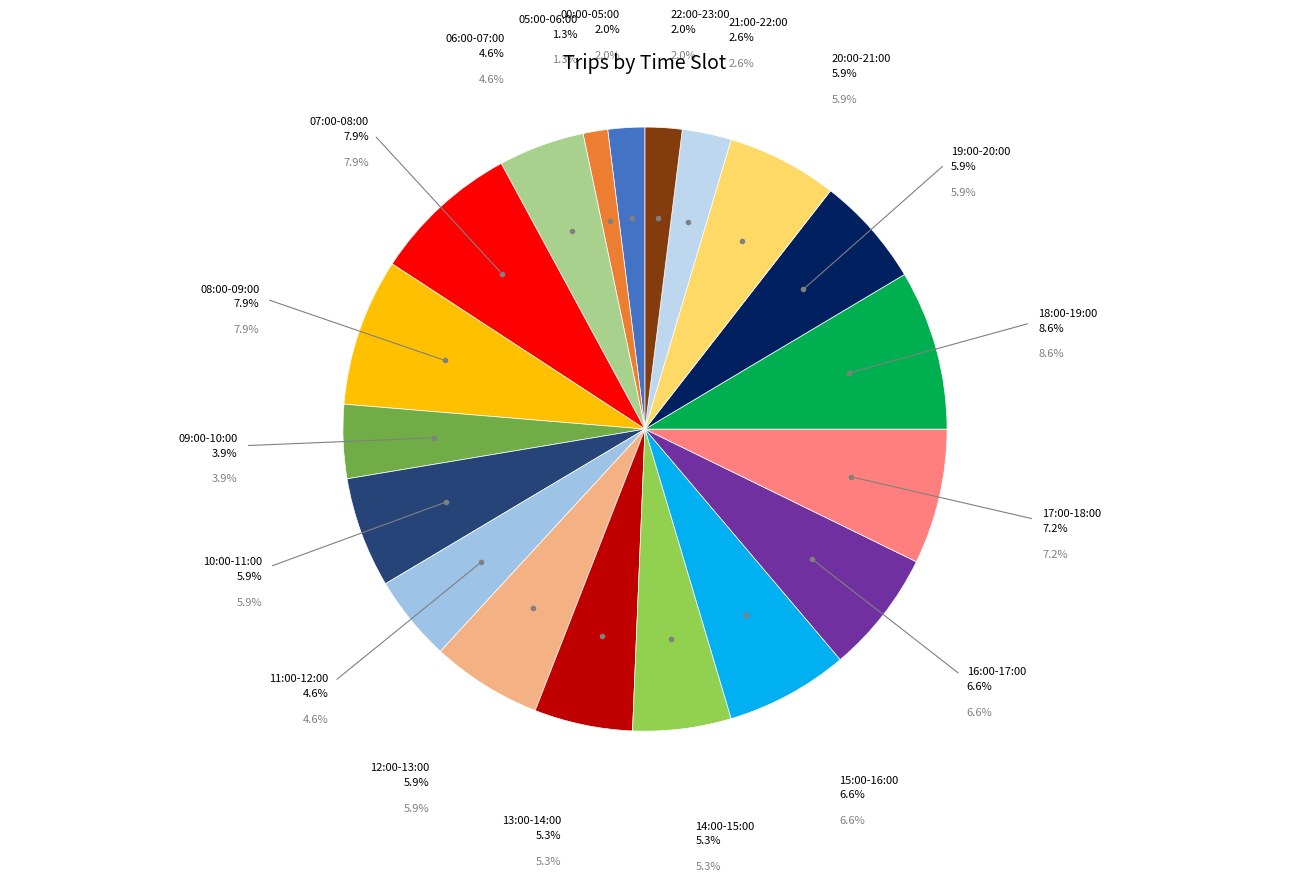

Is the sum of 08:00-09:00 and 19:00-20:00 greater than half?

No